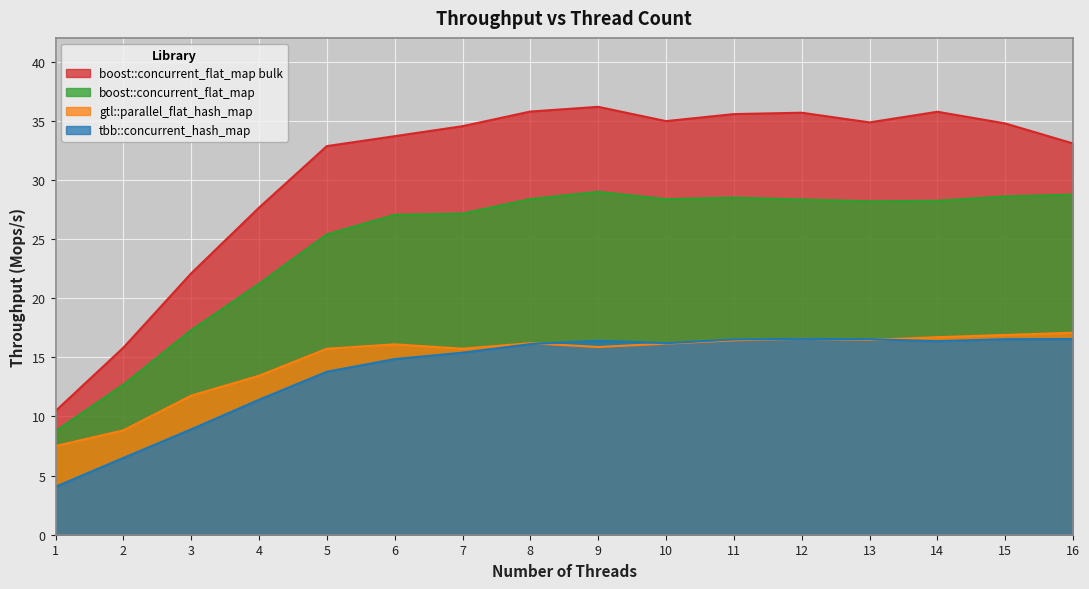

True or false: gtl::parallel_flat_hash_map and boost::concurrent_flat_map bulk cross at least once.

False